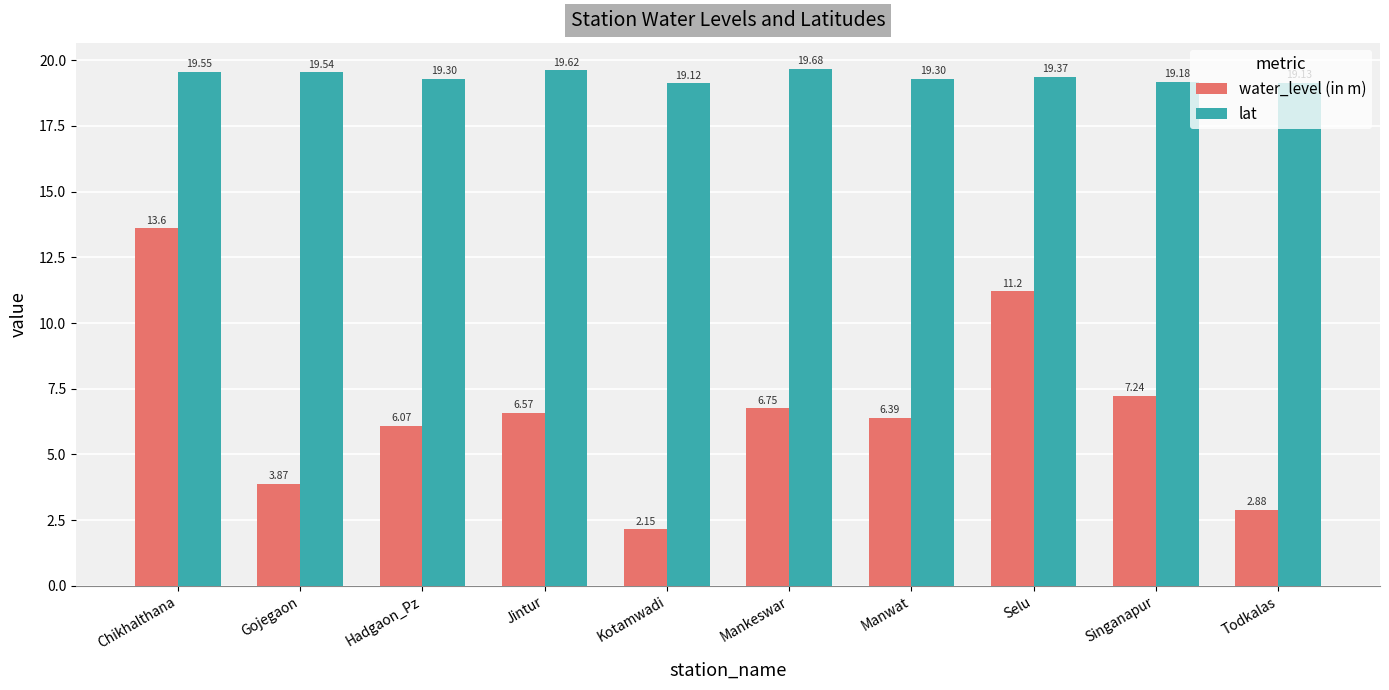

What is the label of the 6th bar from the left?

Mankeswar